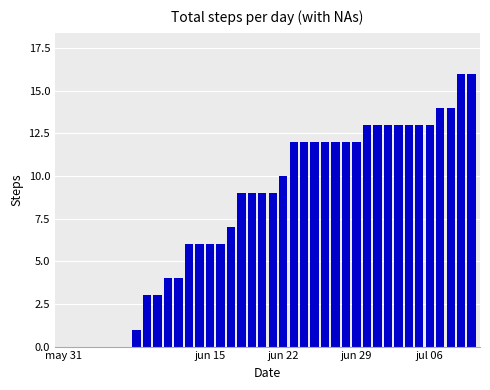

Which label corresponds to the smallest value in the chart?

may 31